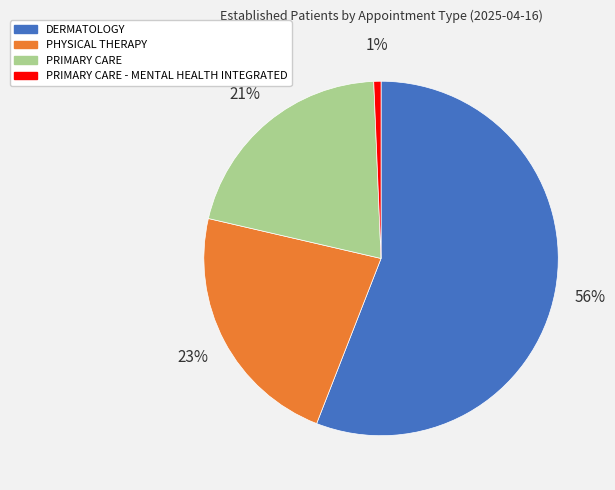

To the nearest percent, what percentage of the pie is PRIMARY CARE - MENTAL HEALTH INTEGRATED?

1%